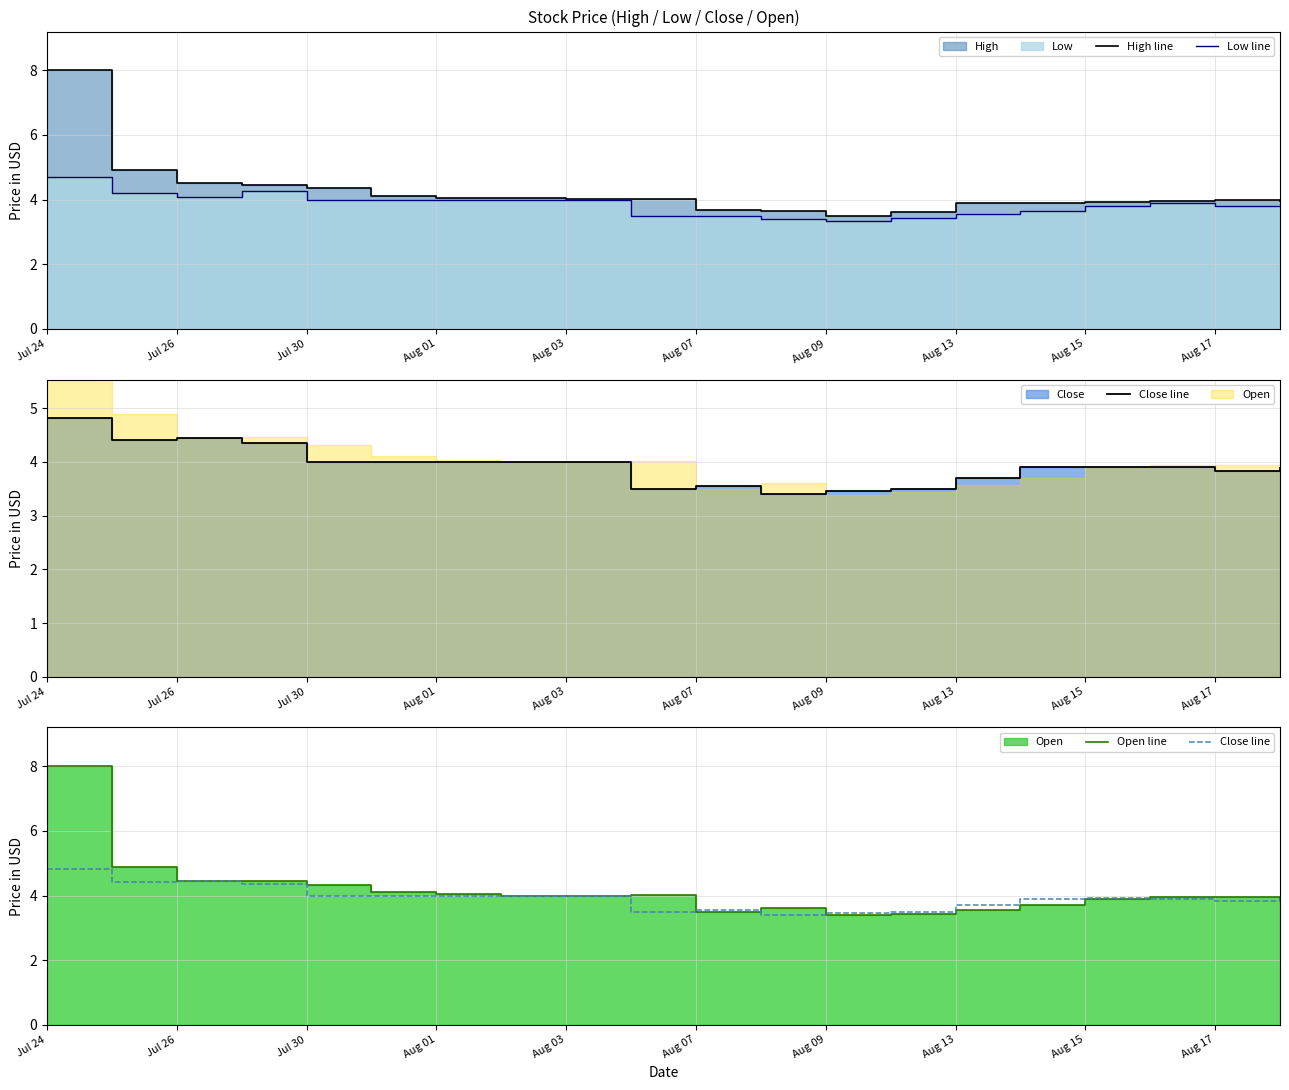

Is the value of High line at 19 greater than the value of Close line at Aug 15?

No